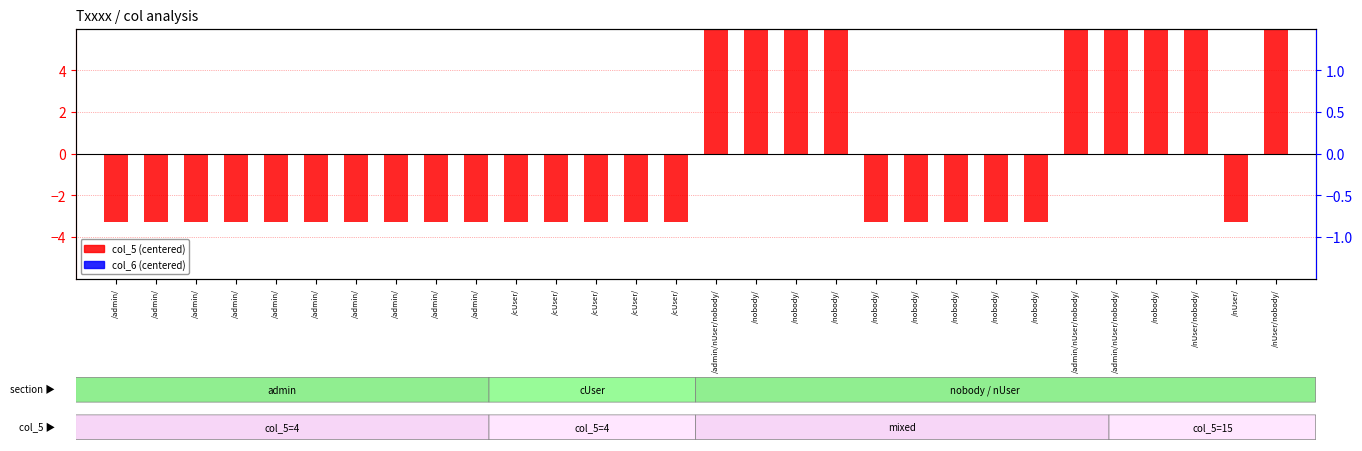

What is the smallest value displayed?

-3.3